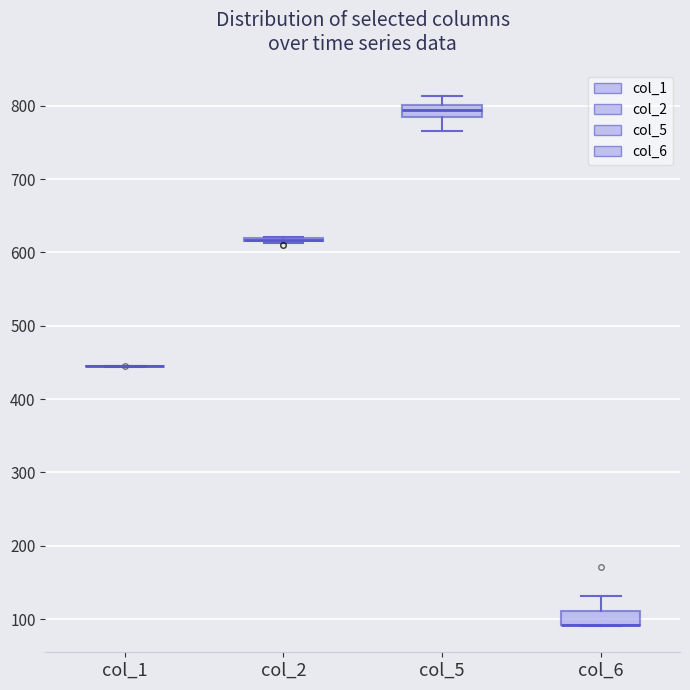

Reading left to right, read every box against the y-axis: the position of its median line, the range the box covers, and the ends of its whiskers. The values are not printed on the chart, so give them approximately, as read against the axis.

col_1: box collapsed to a line at 440, whiskers 440 to 450
col_2: box collapsed to a line at 620, whiskers 610 to 620
col_5: median 790 (inside the box), box 790 to 800, whiskers 770 to 810
col_6: median 90 (drawn on the box's lower edge), box 90 to 110, whiskers 90 to 130